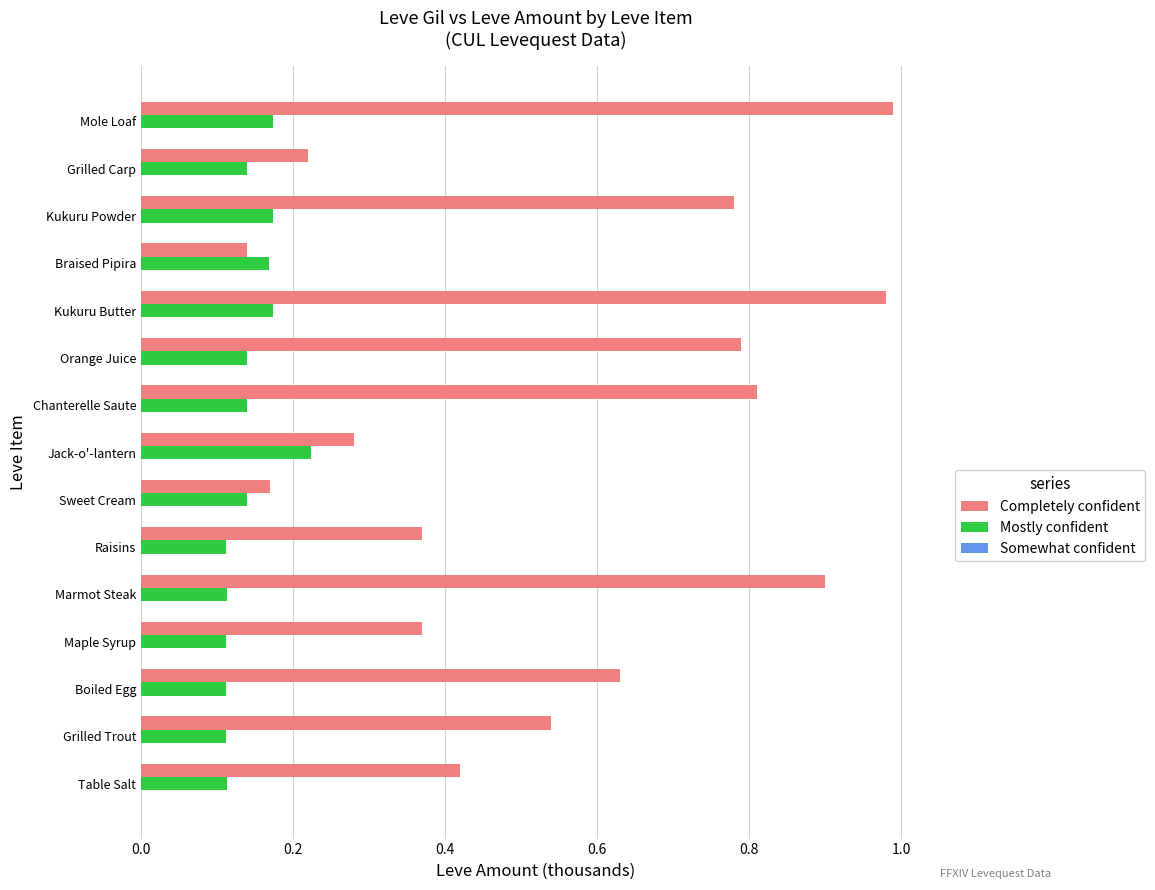

Which series changed the most between Kukuru Butter and Grilled Carp?

Completely confident